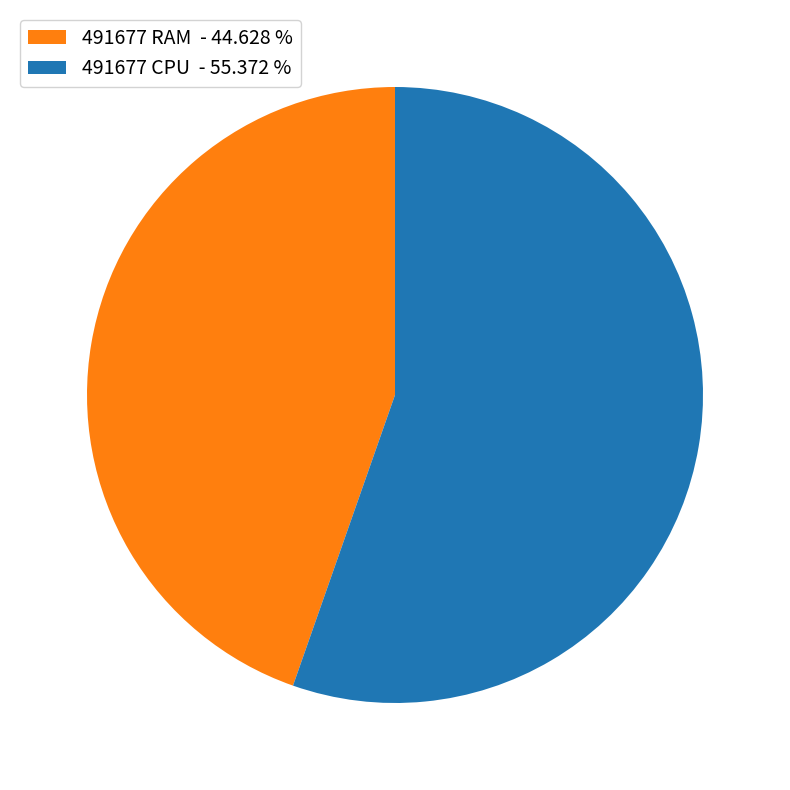

Rank the categories by value from lowest to highest.

491677 RAM - 44.628 %, 491677 CPU - 55.372 %